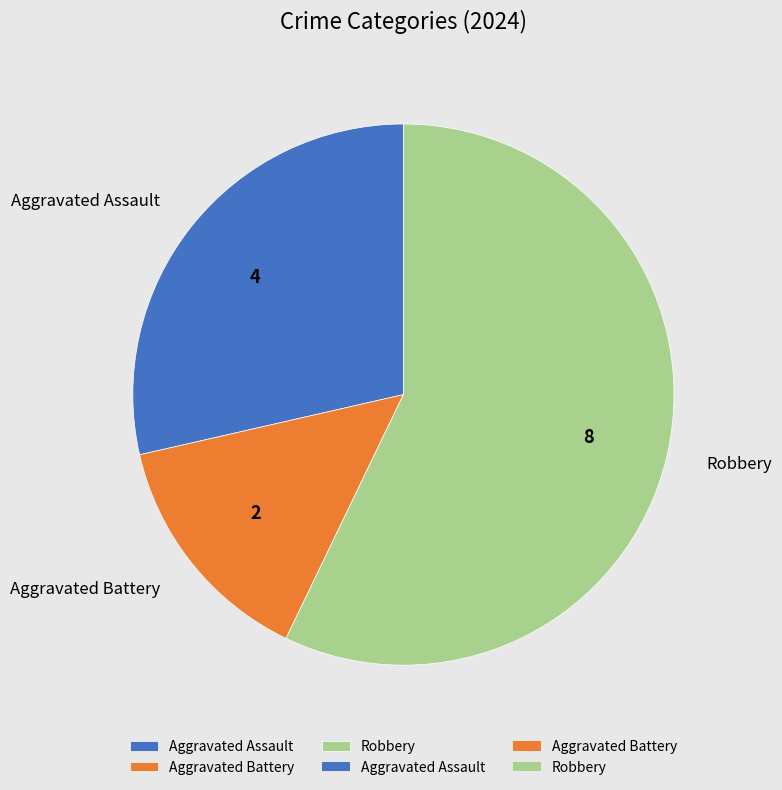

Which slice is the largest?

Robbery